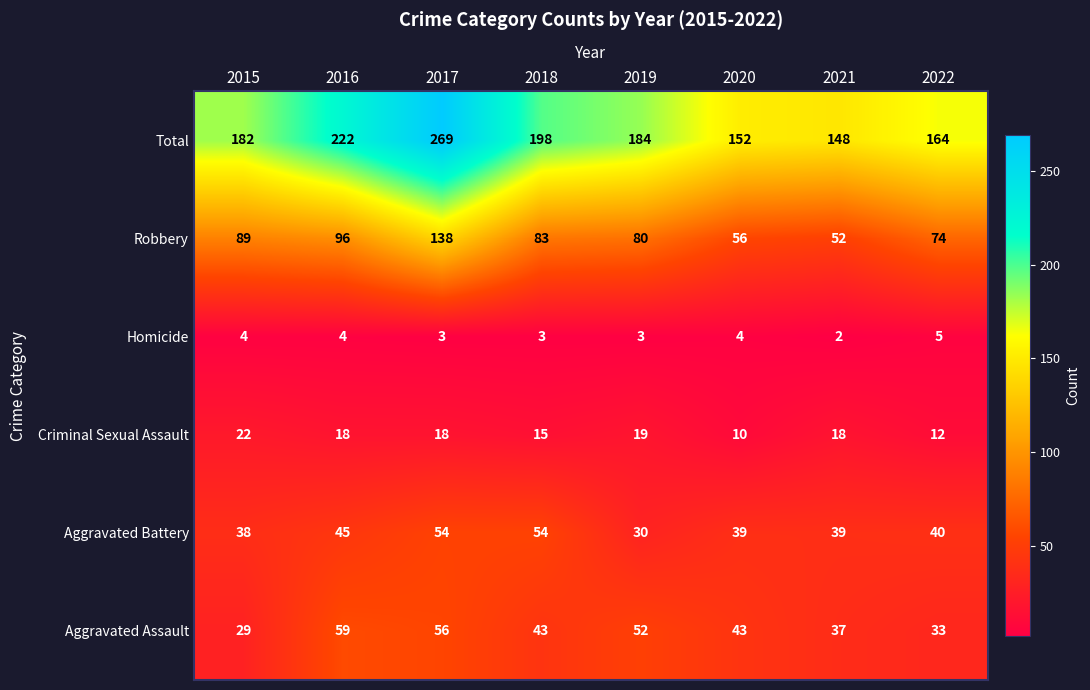

What is the average value of the Robbery series?

84